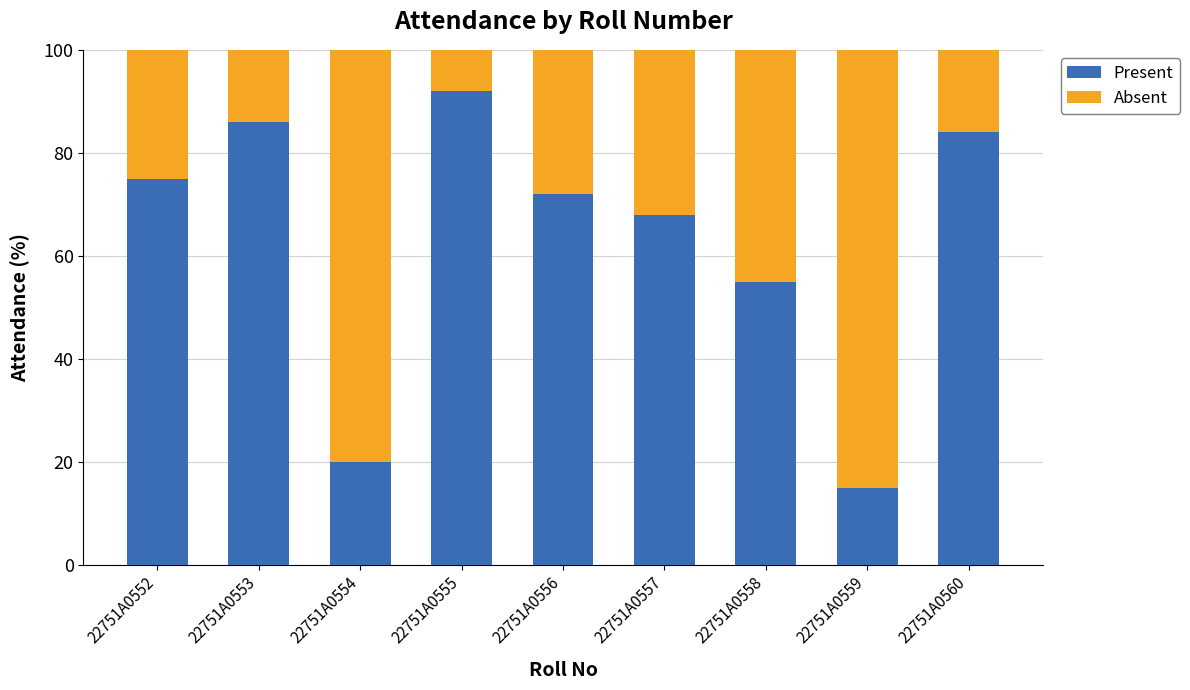

At which label does Present first exceed 72?

22751A0552